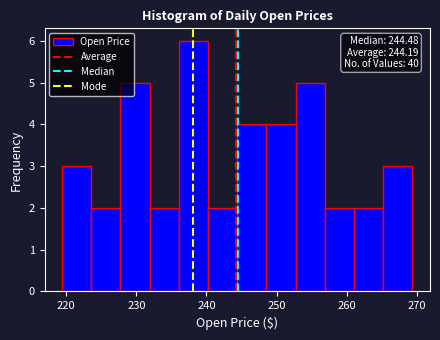

Over which range of the x-axis is the bar tallest?

236 to 240